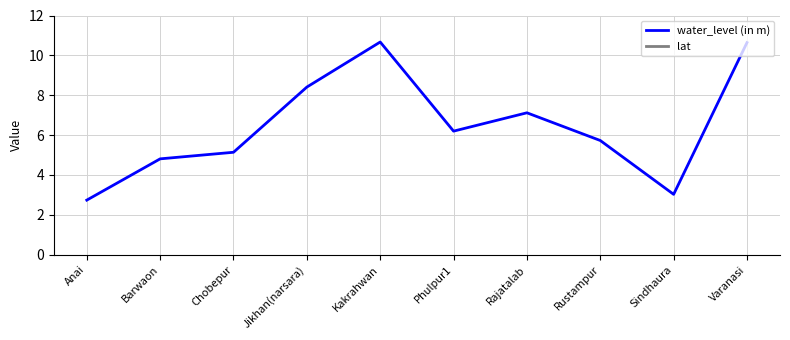

Between Rajatalab and Sindhaura, which series saw the biggest shift?

water_level (in m)